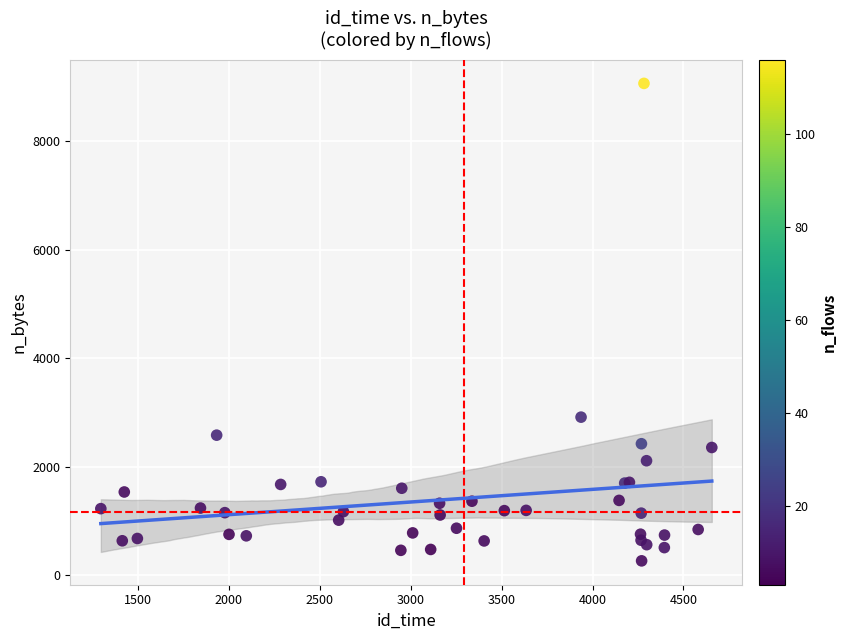

What Y value in the scatter plot is closest to 4665?

2914